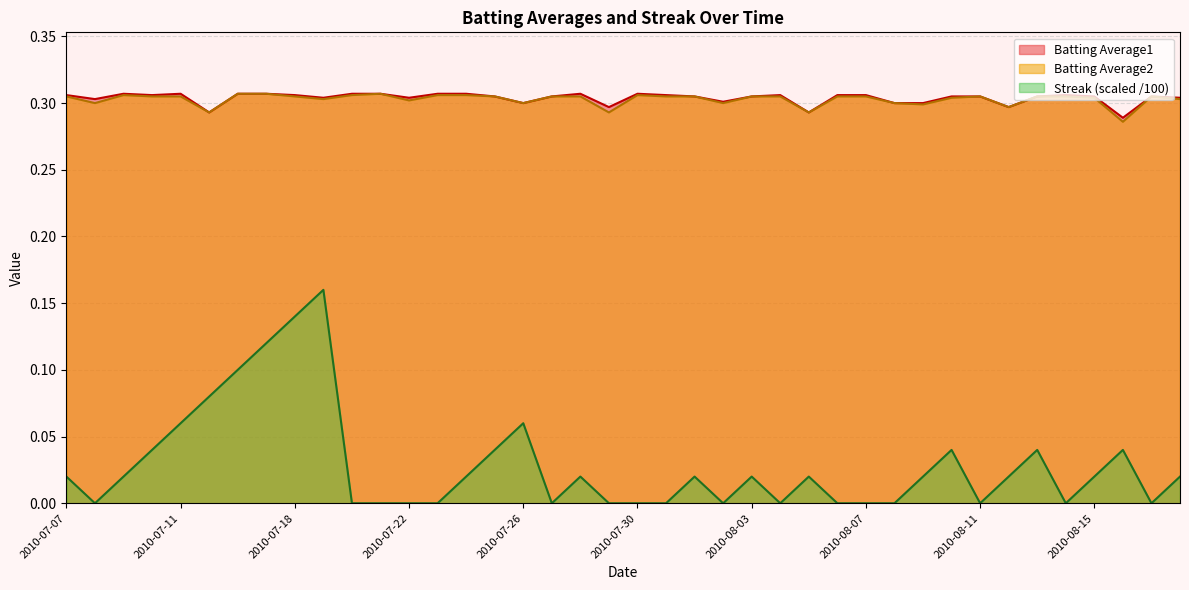

In Streak, how many points are lower than both neighbors (excluding endpoints)?

7